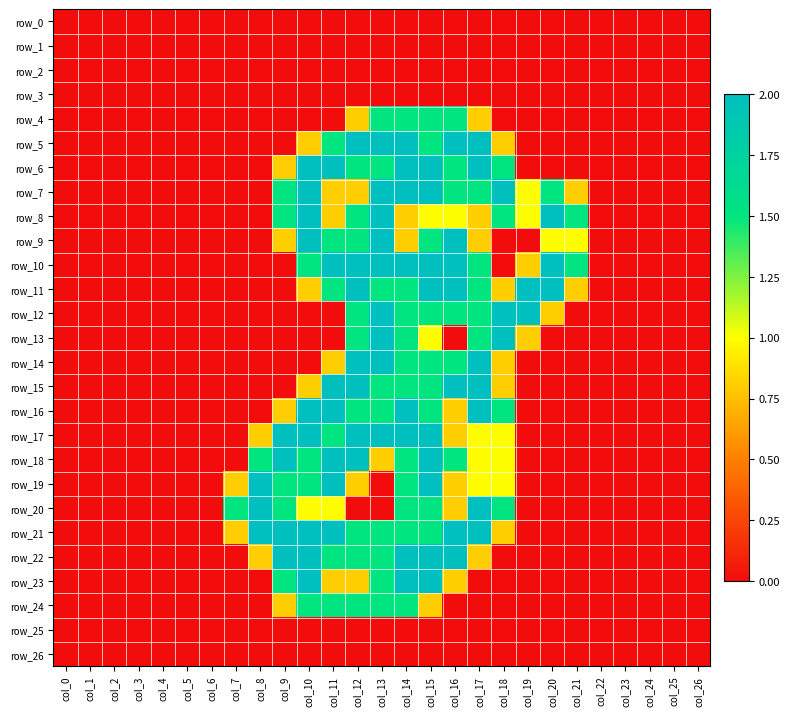

What is the difference between the maximum and second lowest values in the row_19 series?

2.0